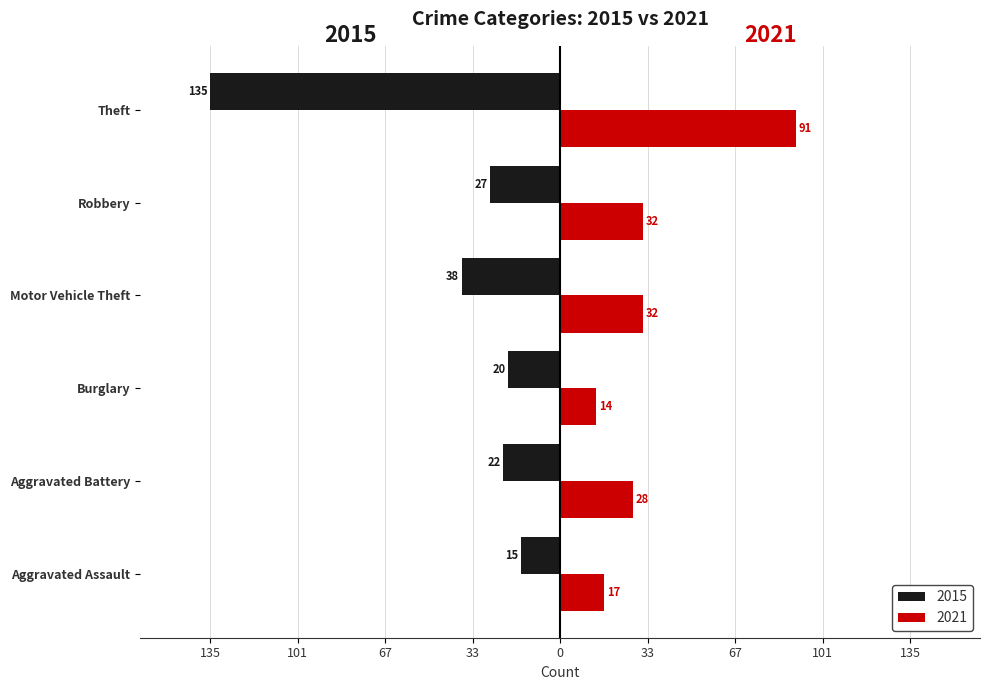

What are all the series names shown in the legend?

2015, 2021